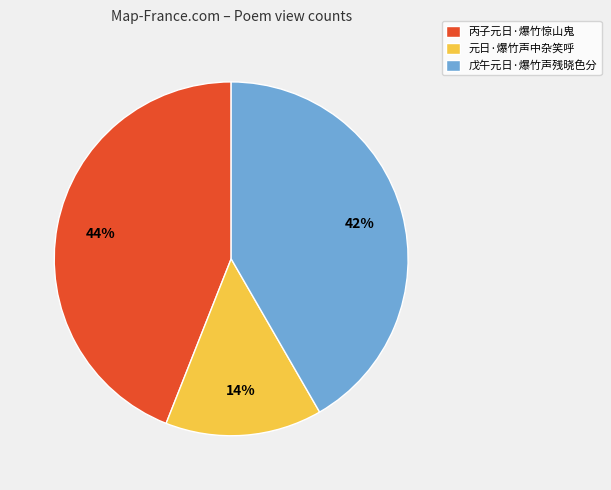

Approximately how many times larger is the value at 元日·爆竹声中杂笑呼 compared to 戊午元日·爆竹声残晓色分?

0.3